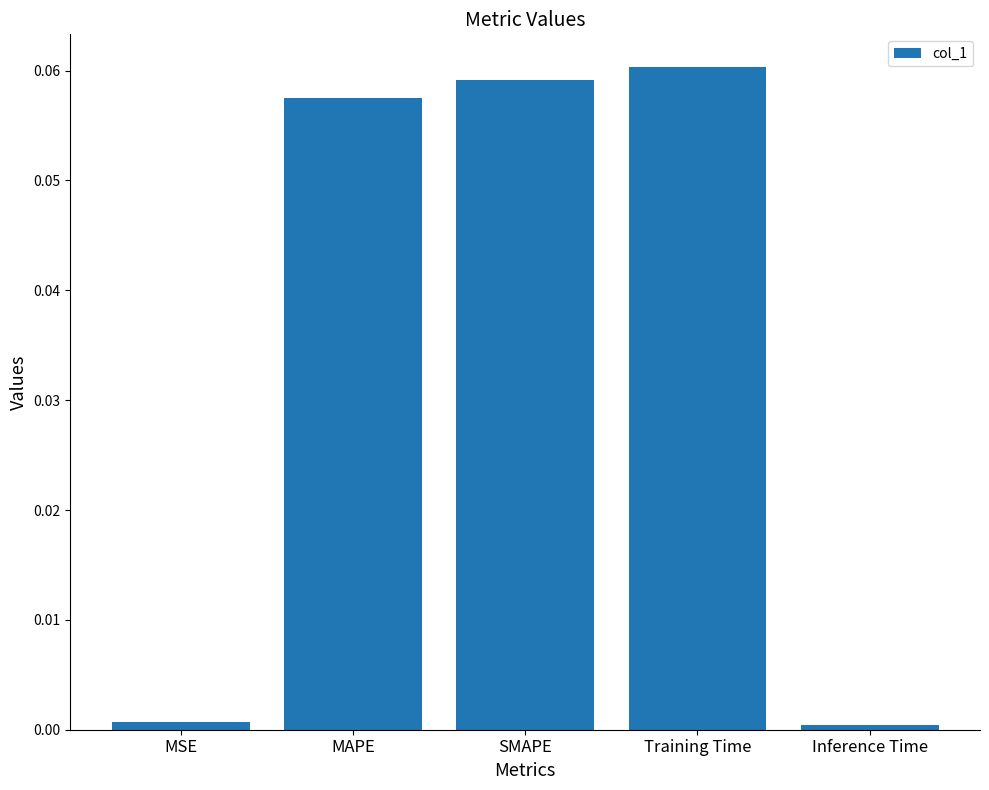

Between SMAPE and Inference Time, which is larger?

SMAPE